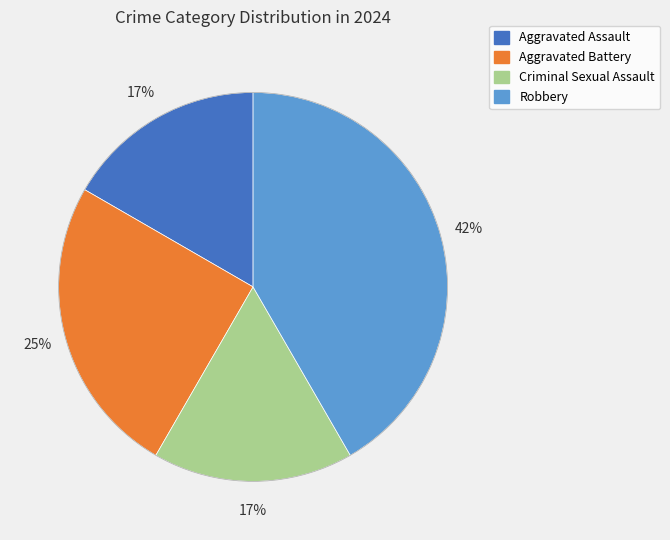

True or false: Robbery accounts for 51% of the total.

False